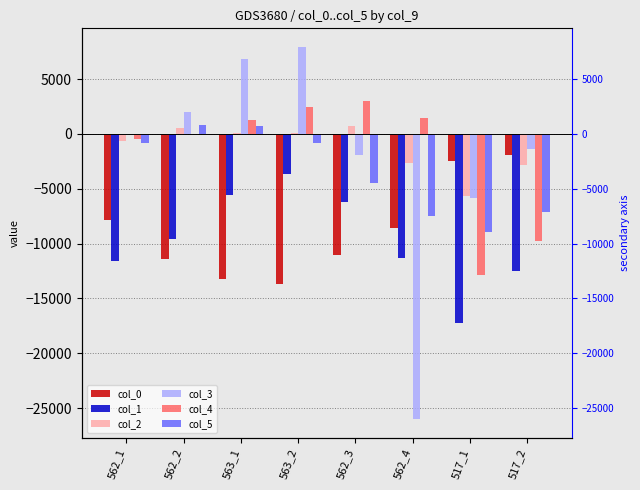

Which series has the largest range (max minus min)?

col_3